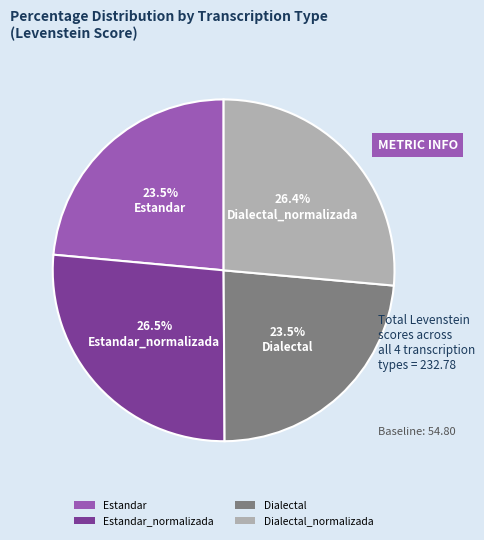

Which has a higher value, Estandar or Dialectal_normalizada?

Dialectal_normalizada